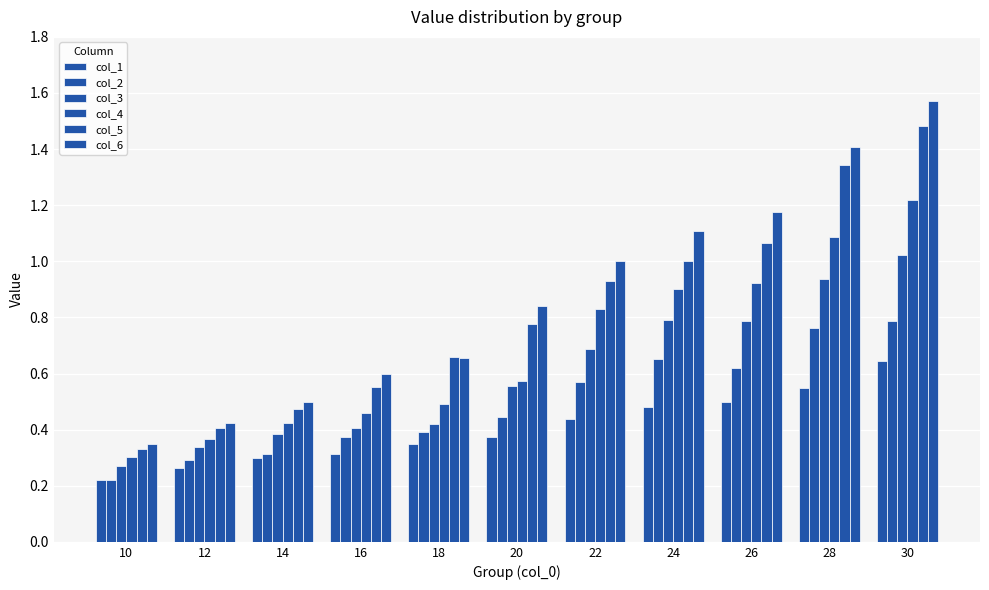

What is the greatest value displayed?

1.6